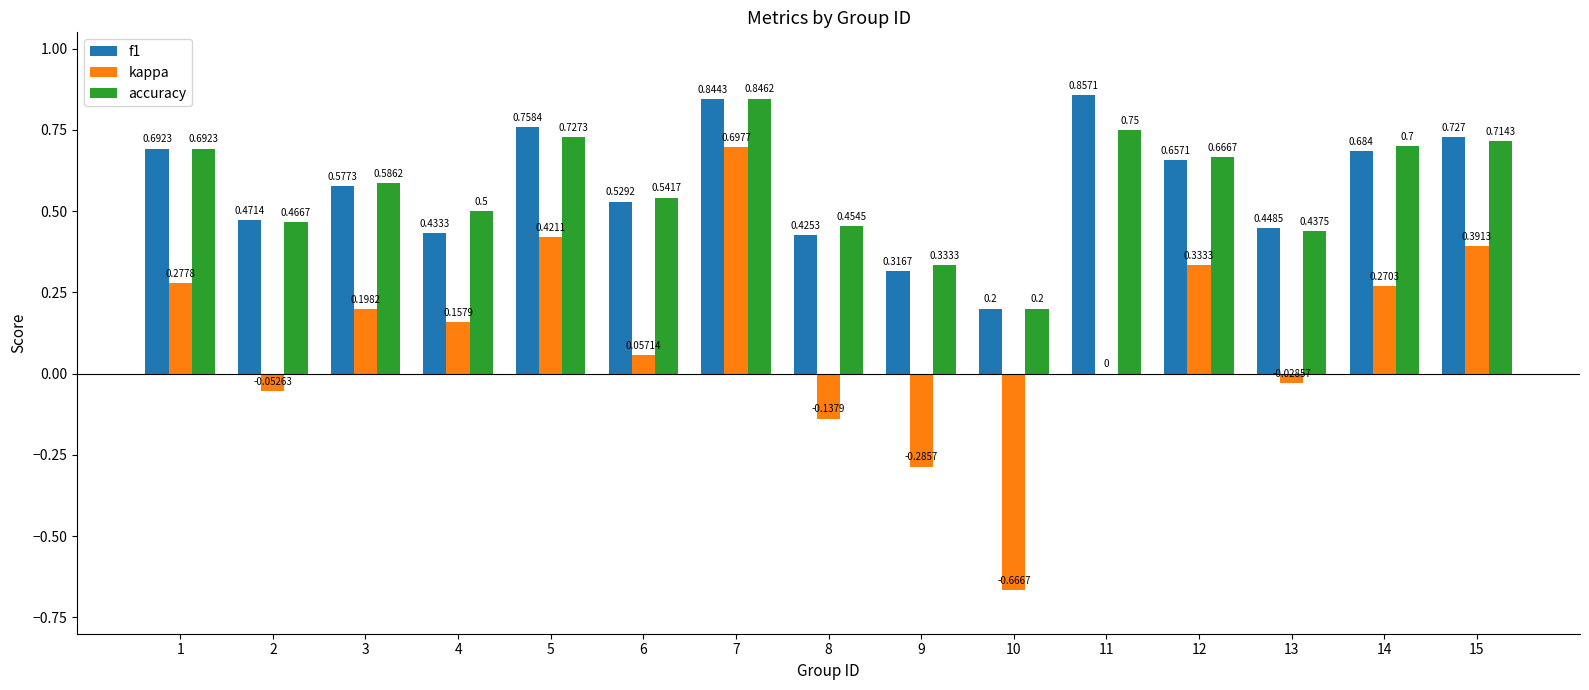

What is the difference between the f1 values at 8 and 3?

0.2